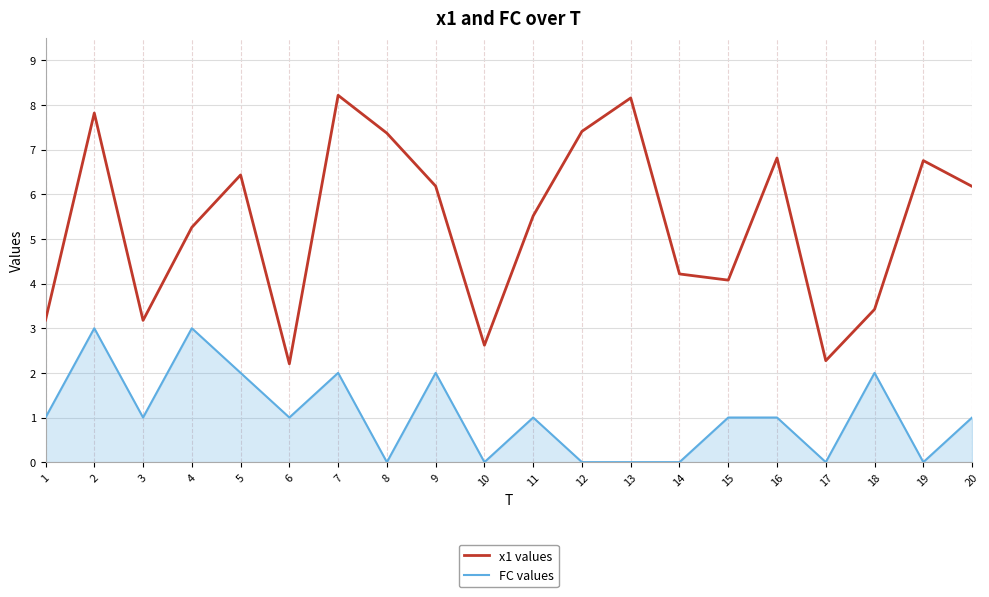

True or false: x1 values has more than 1 points higher than both neighbors.

True